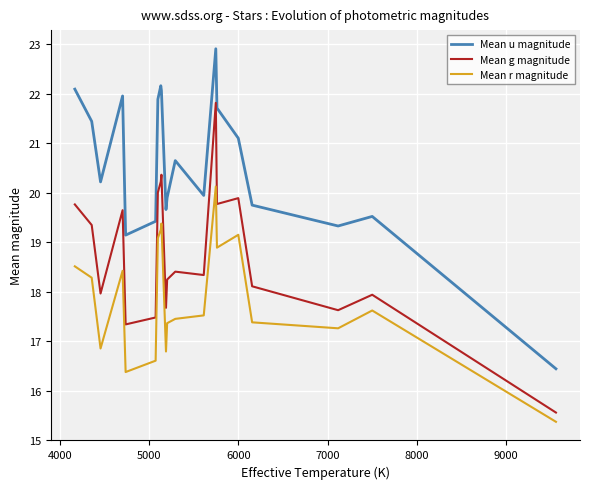

True or false: Mean u magnitude and Mean g magnitude cross at least once.

False